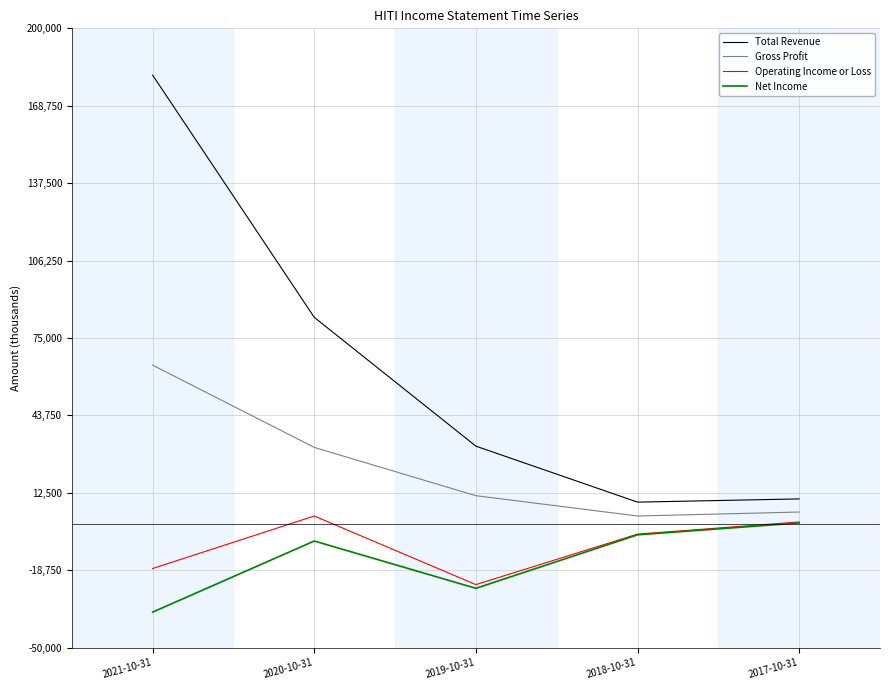

How many series are shown in this chart?

4